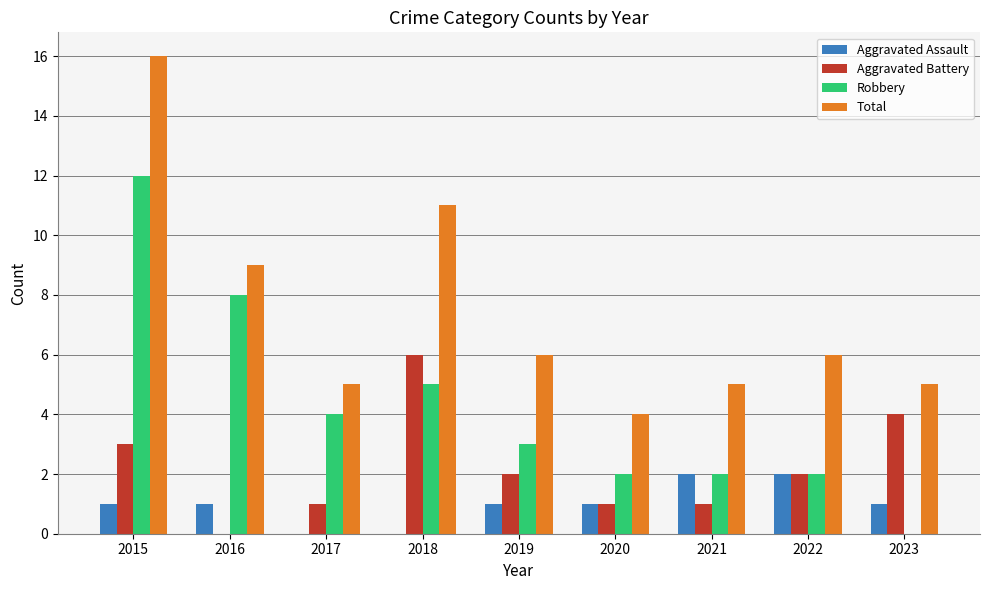

Count the number of categories in the chart.

9